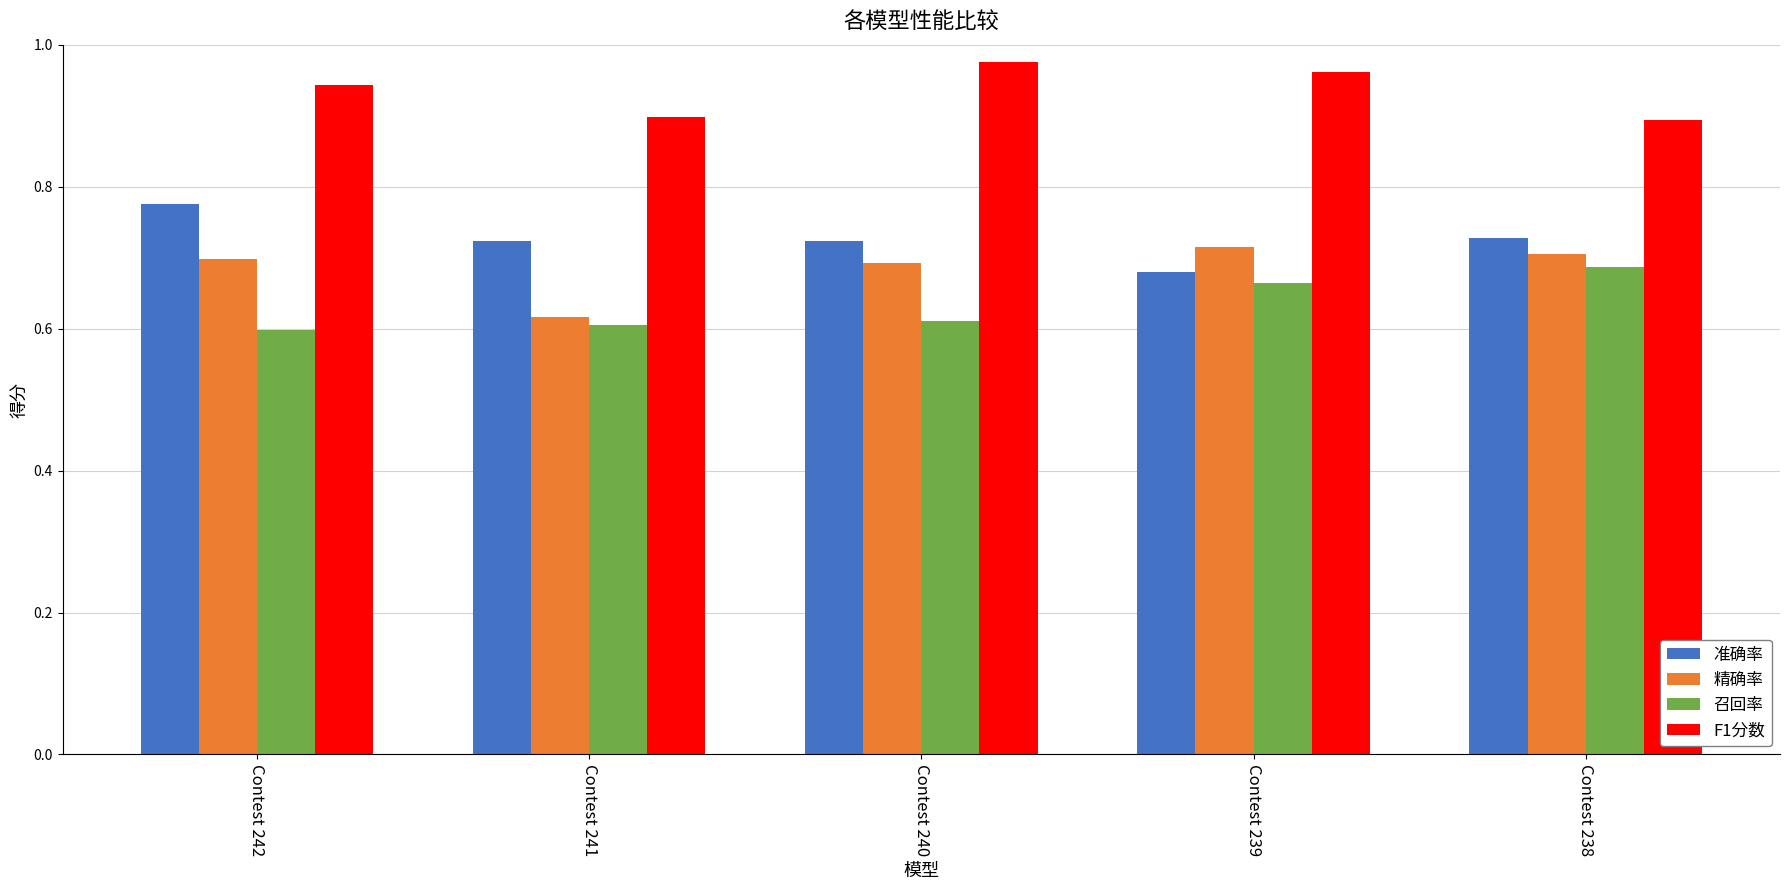

Which category has the lowest value in the 精确率 series?

Contest 241